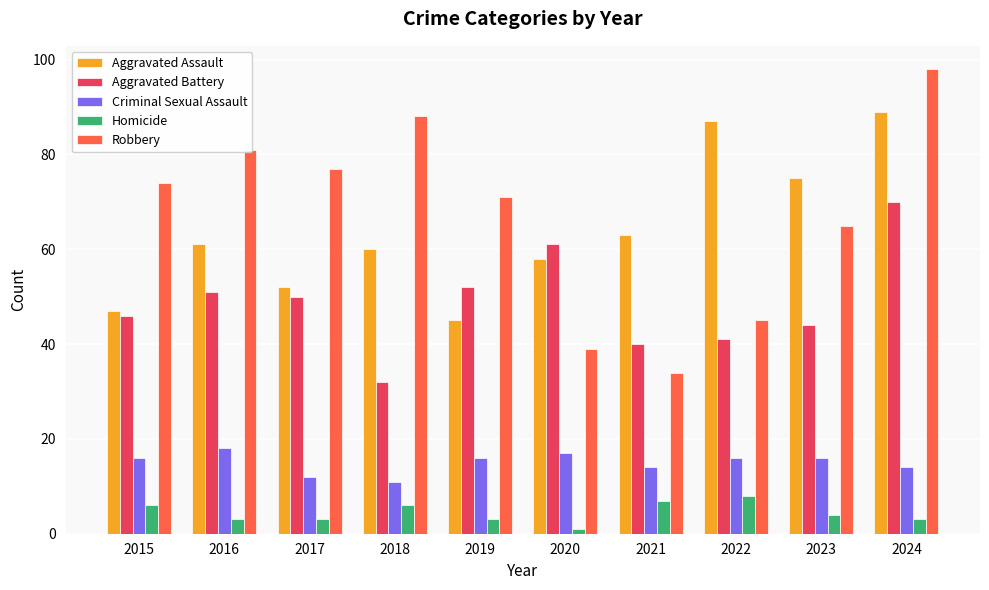

Reading left to right, extract all data points from this chart.

Aggravated Assault: 47	61	52	60	45	58	63	87	75	89
Aggravated Battery: 46	51	50	32	52	61	40	41	44	70
Criminal Sexual Assault: 16	18	12	11	16	17	14	16	16	14
Homicide: 6	3	3	6	3	1	7	8	4	3
Robbery: 74	81	77	88	71	39	34	45	65	98